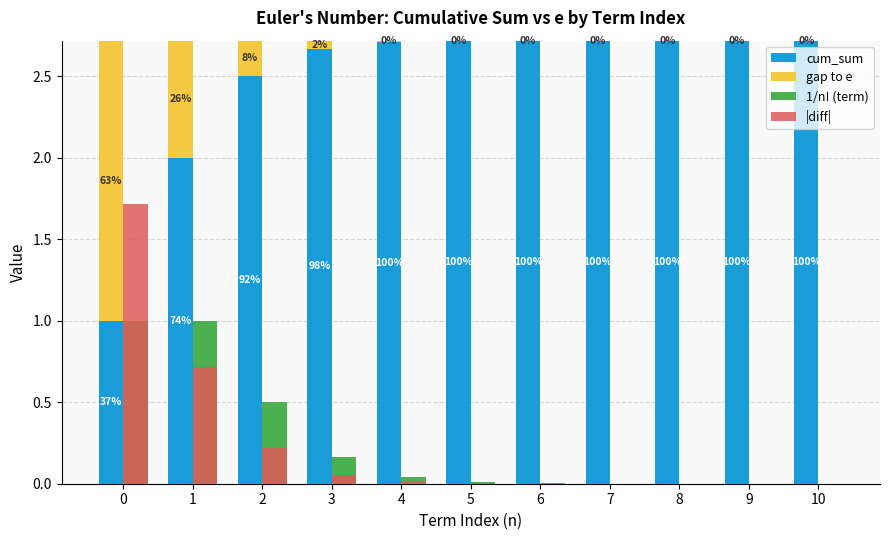

Which series has the largest total across all categories?

cum_sum